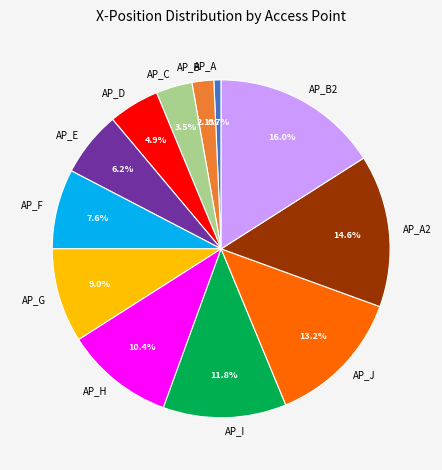

Does AP_B2 represent more than half of the total?

No